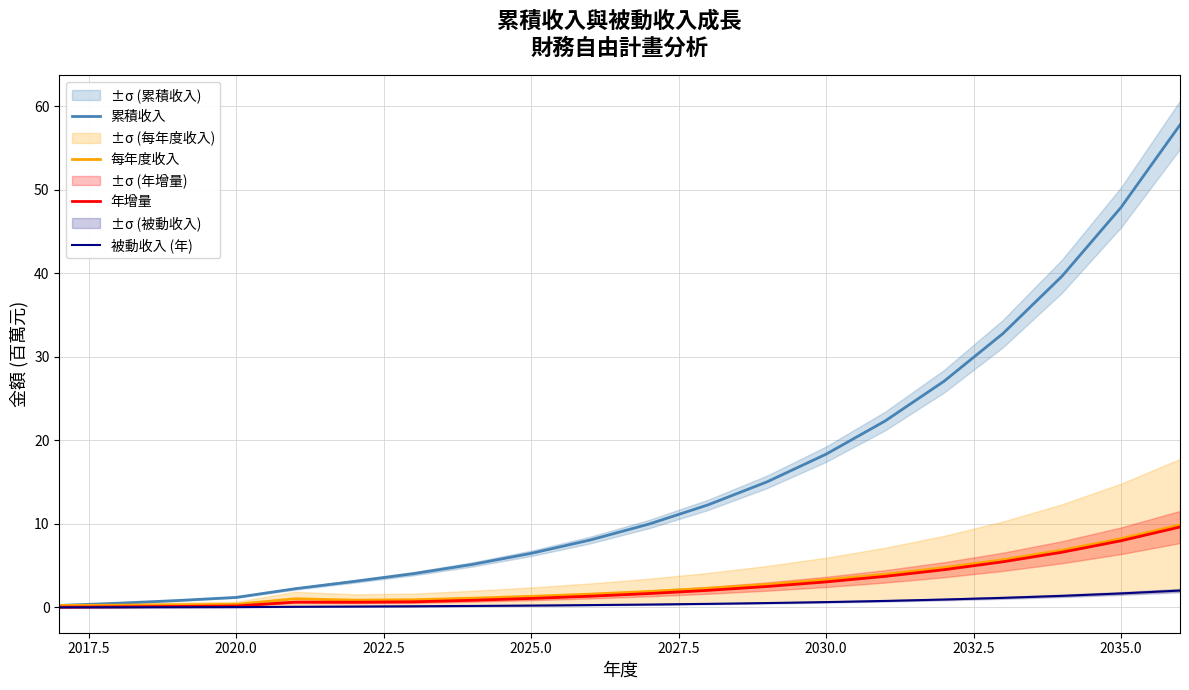

What is the highest value of the 年增量 series?

9.6